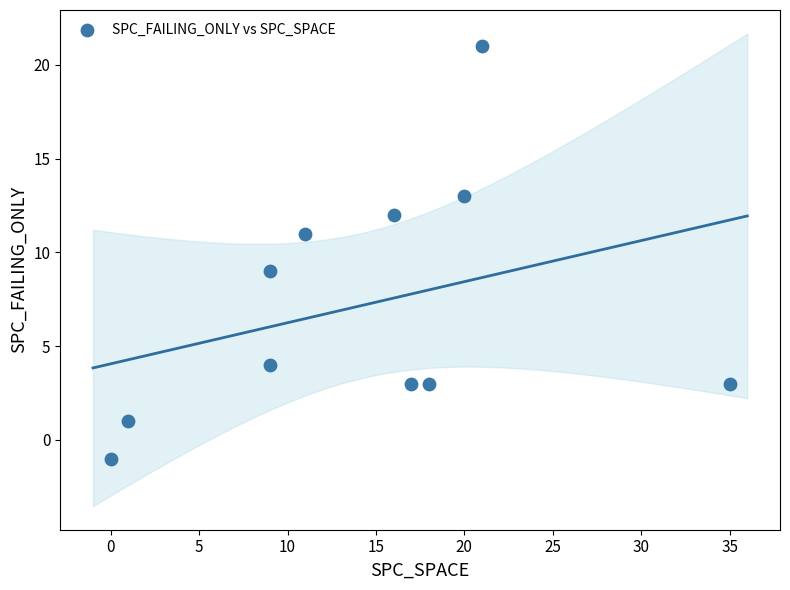

What is the average Y value?

7